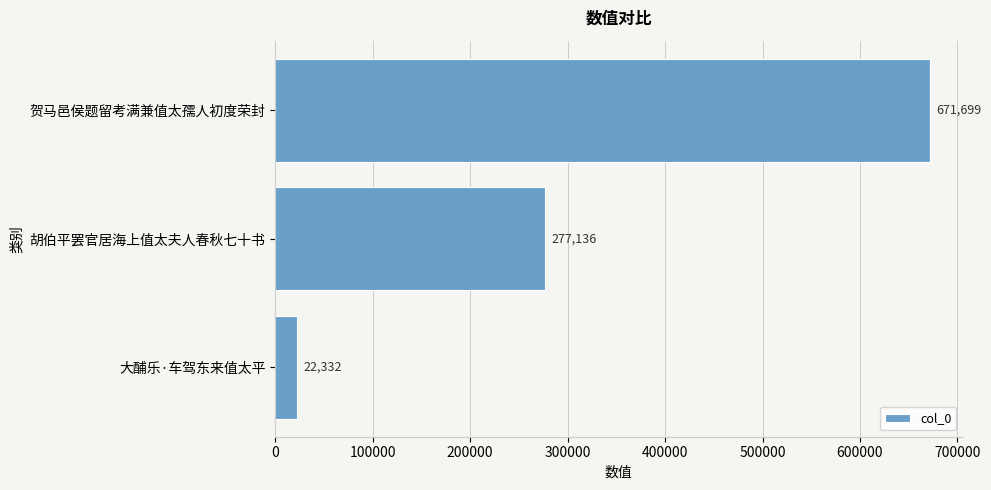

How many values are below 277136?

1